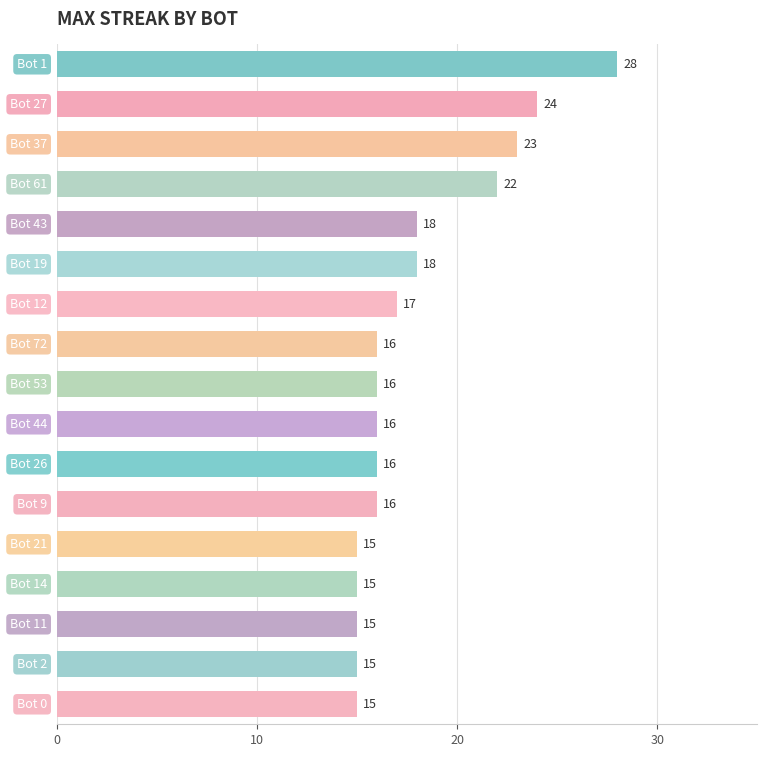

How many data points are less than 16?

5